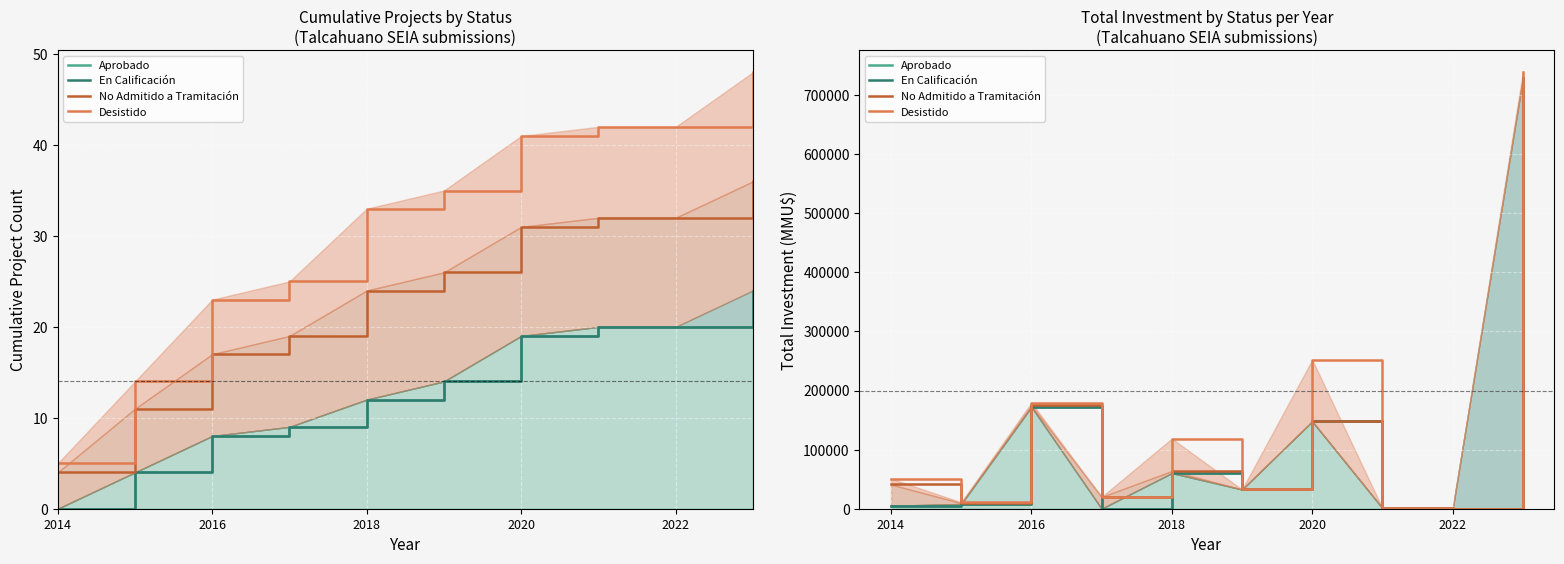

What is the highest value of the No Admitido a Tramitación series?

728555